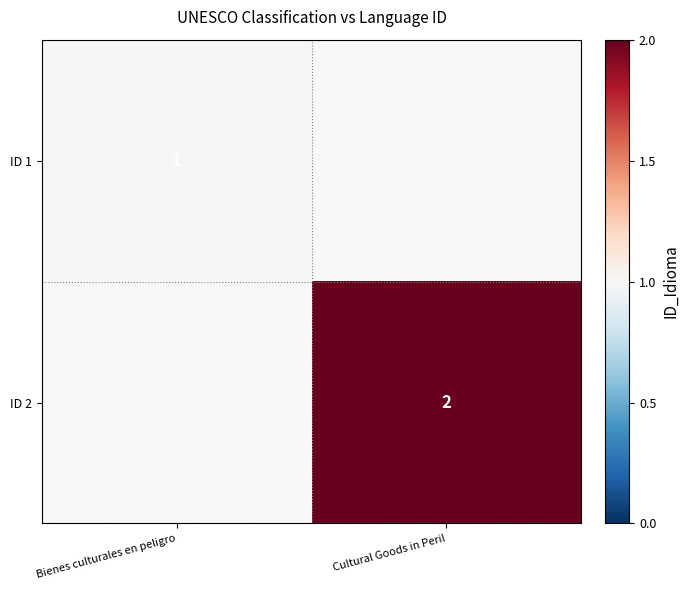

The ID 2 series shows 2 at Cultural Goods in Peril. True or false?

True